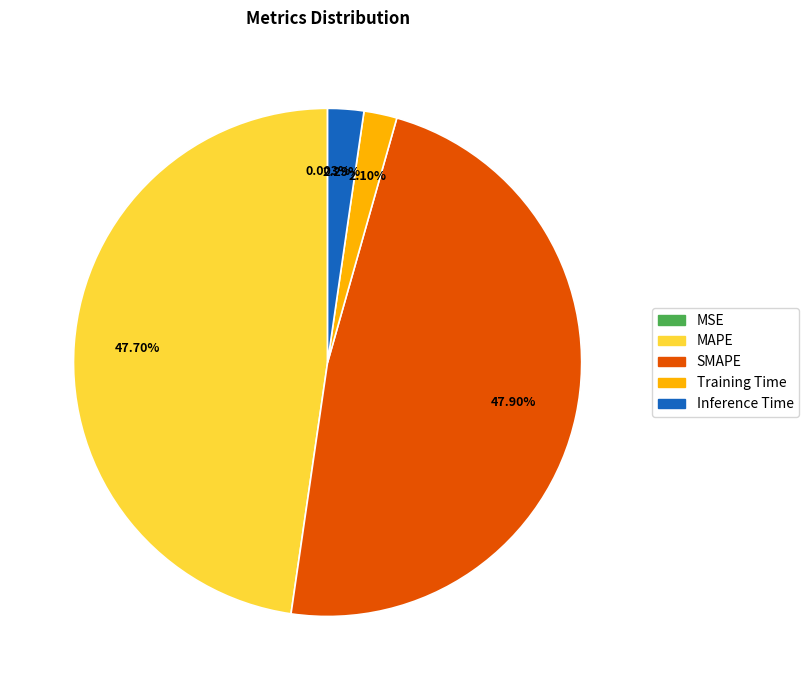

The Inference Time slice represents 2% of the pie. True or false?

True